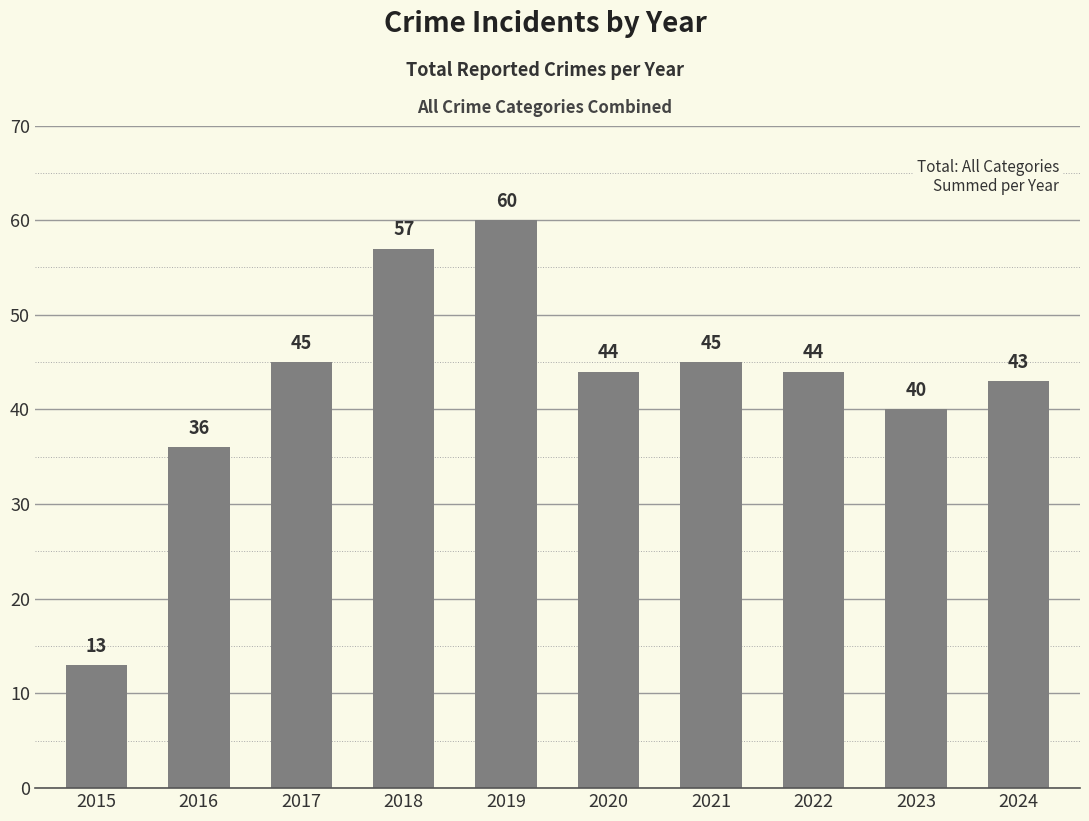

What is the difference between the values at 2020 and 2016?

8